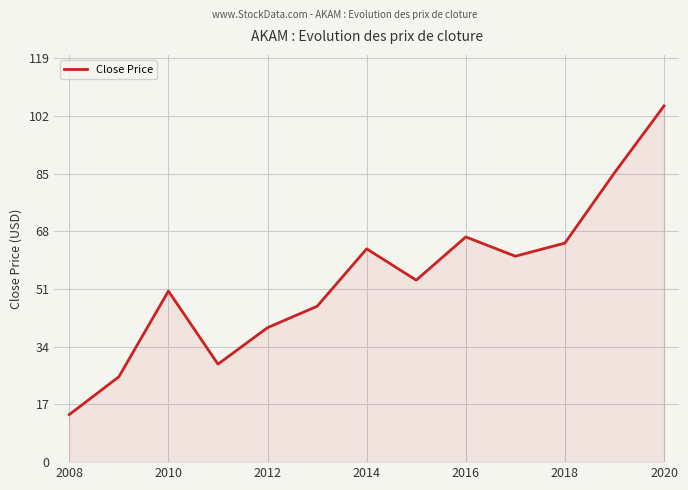

What is the maximum value shown in the chart?

105.0